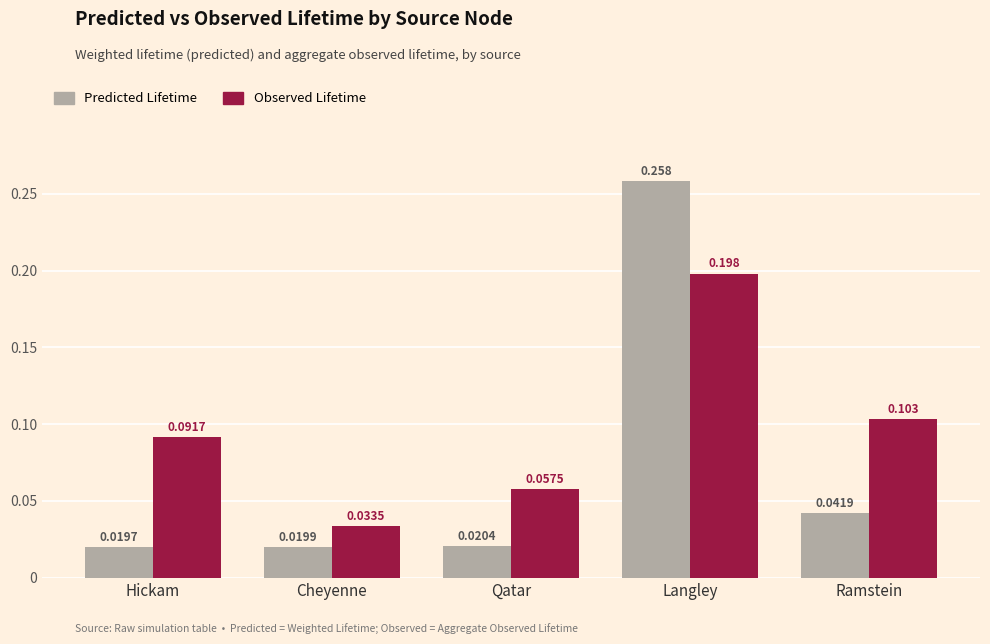

Between Cheyenne and Langley, which series saw the biggest shift?

Predicted Lifetime